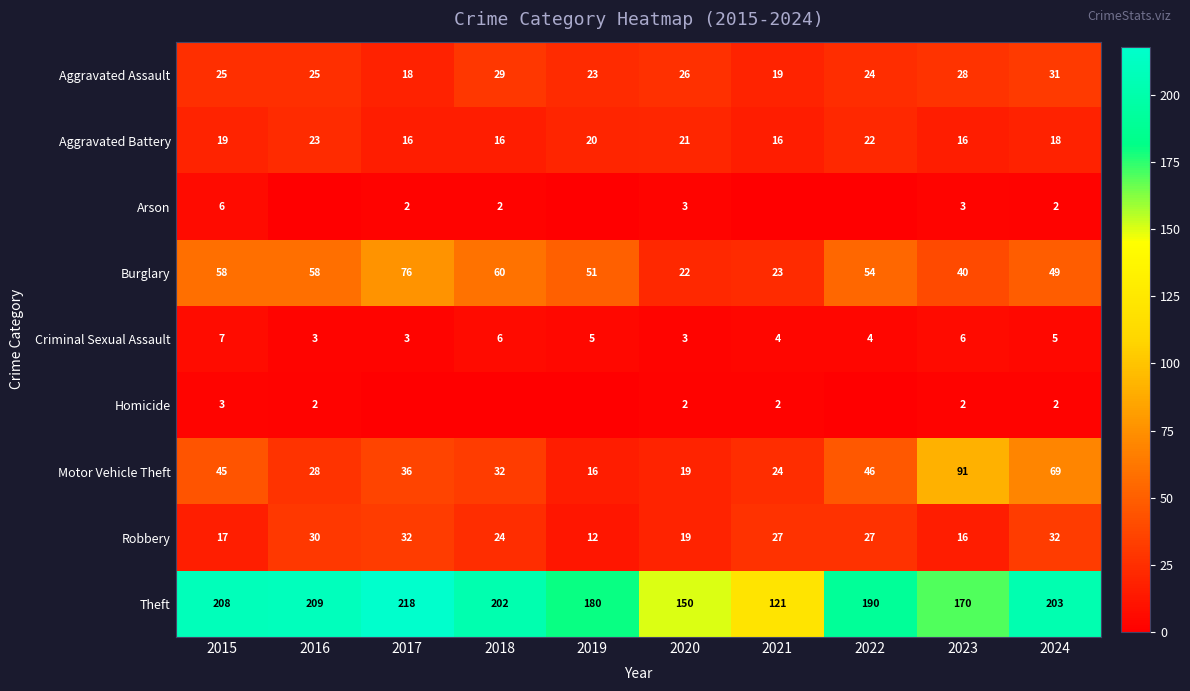

What is the difference between the Burglary values at 2018 and 2016?

2